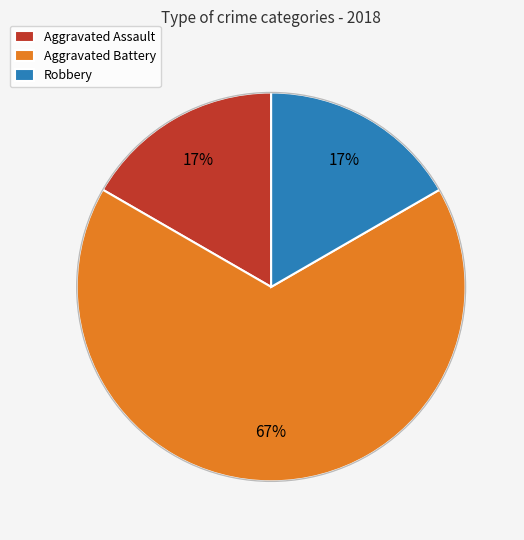

True or false: Aggravated Assault accounts for 31% of the total.

False